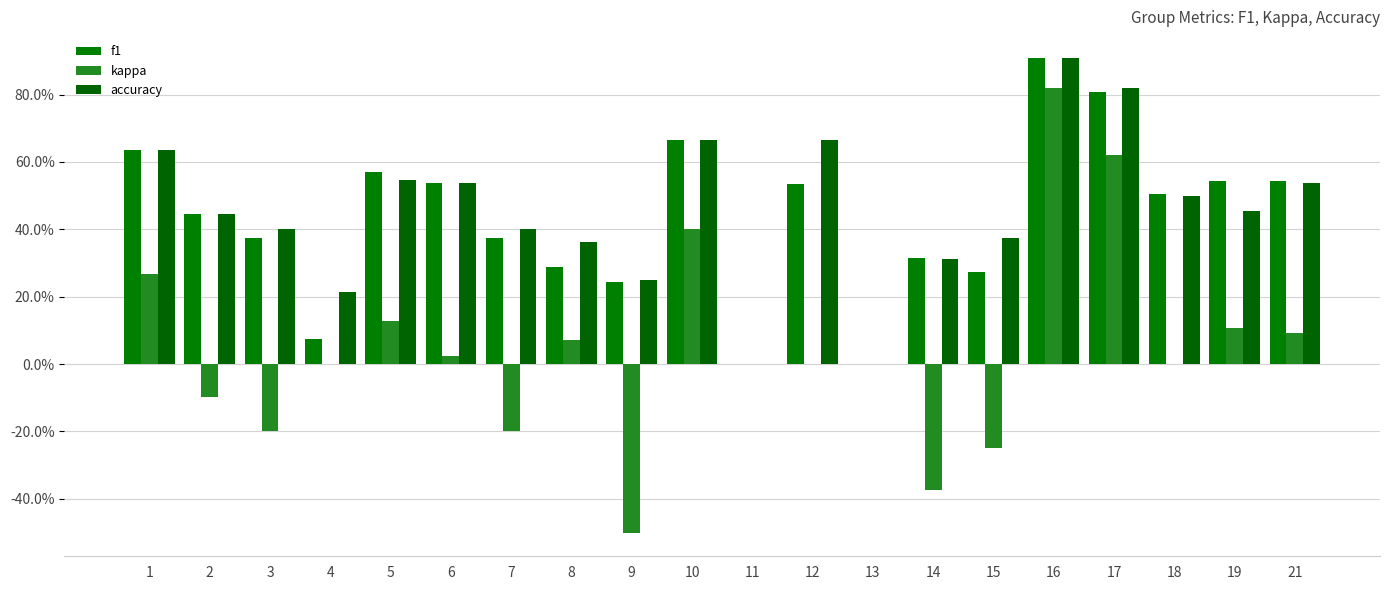

What is the sum of all f1 values?

8.6